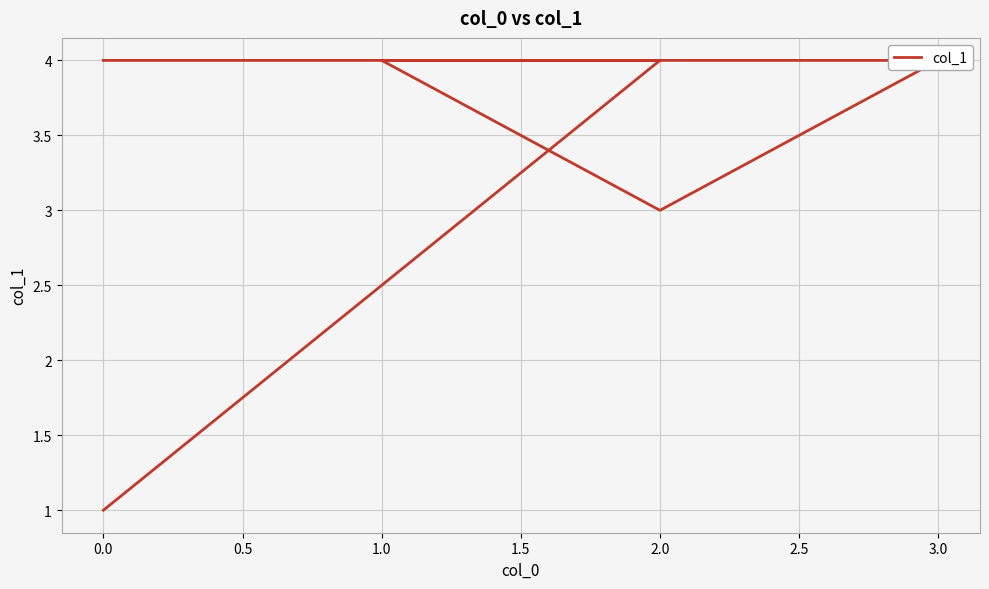

Approximately how many times larger is the value at 3.0 compared to 0.0?

4.0